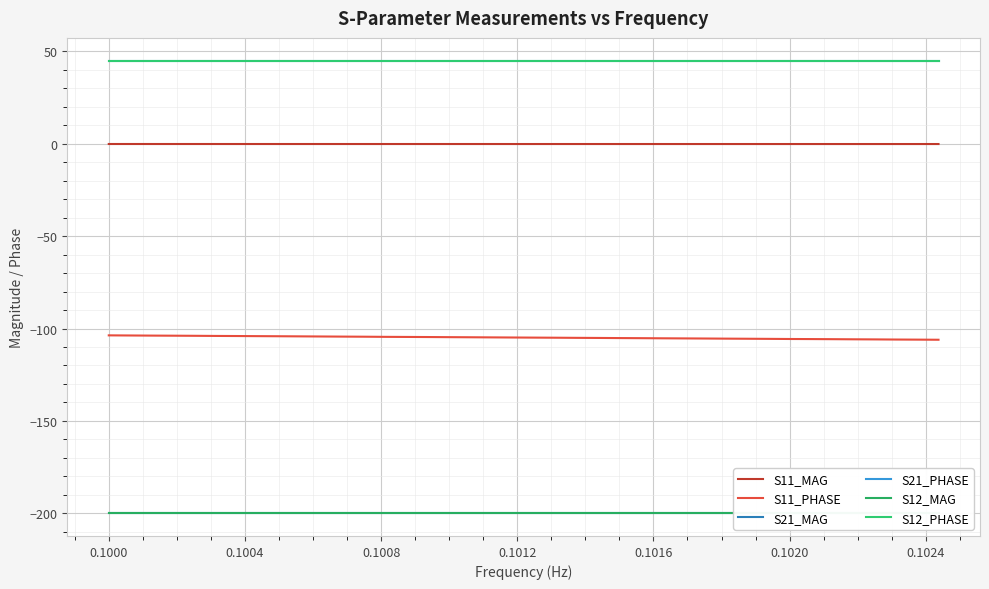

True or false: S12_MAG and S11_PHASE cross at least once.

False